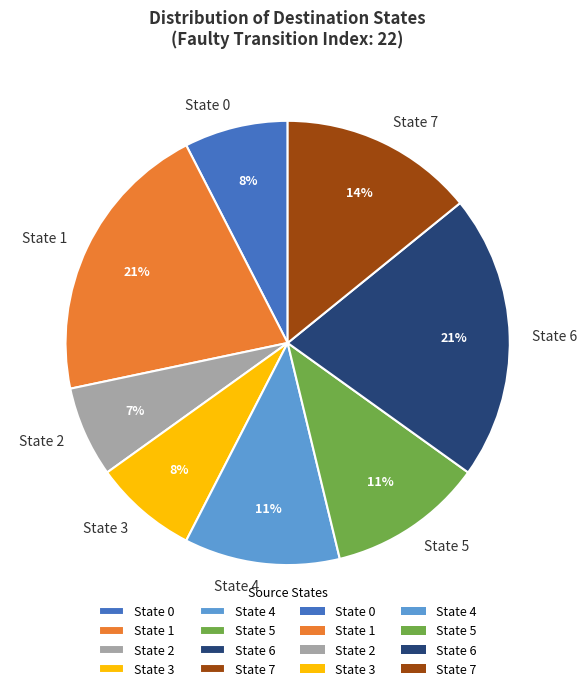

Is the sum of State 2 and State 1 greater than half?

No